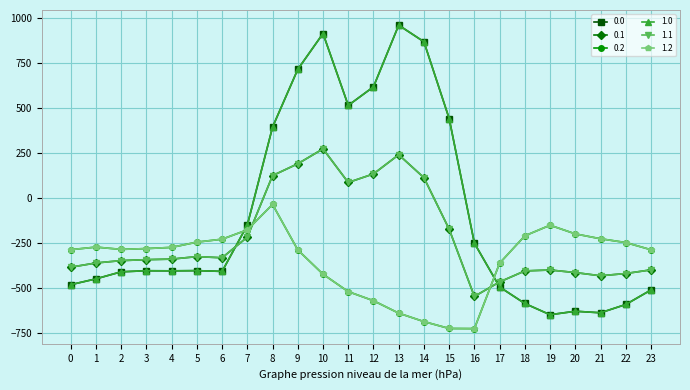

Does the chart have visible grid lines?

Yes